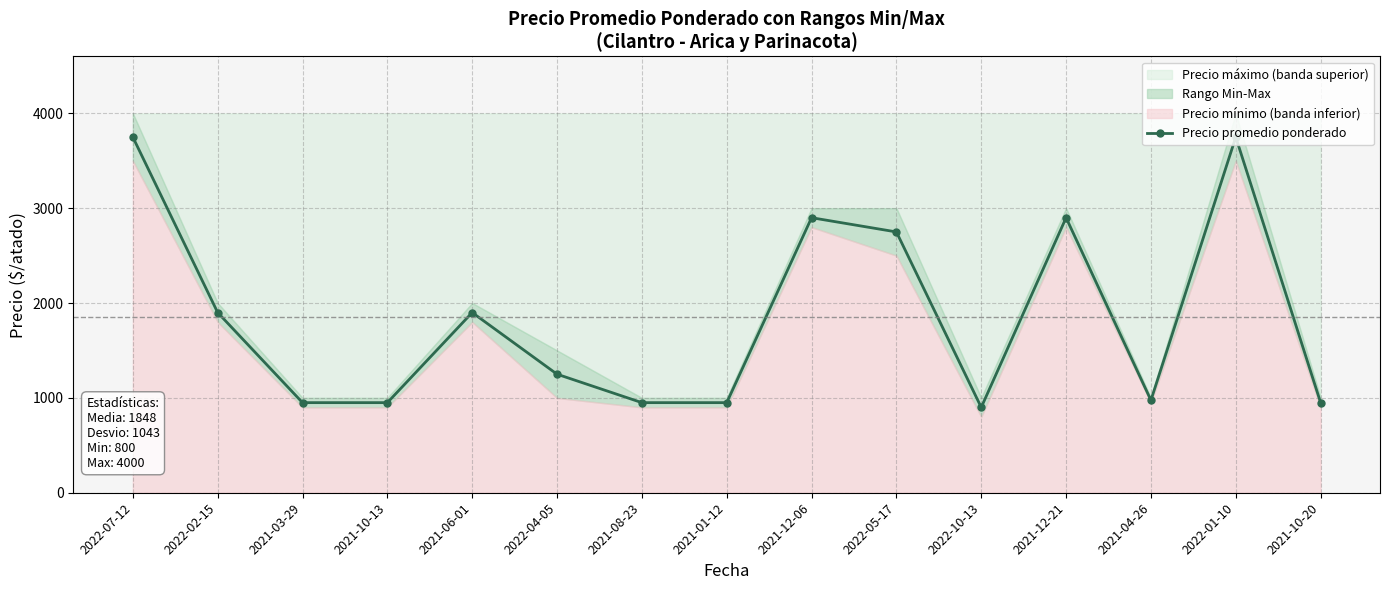

True or false: the data shows 1900 at 2022-02-15.

True